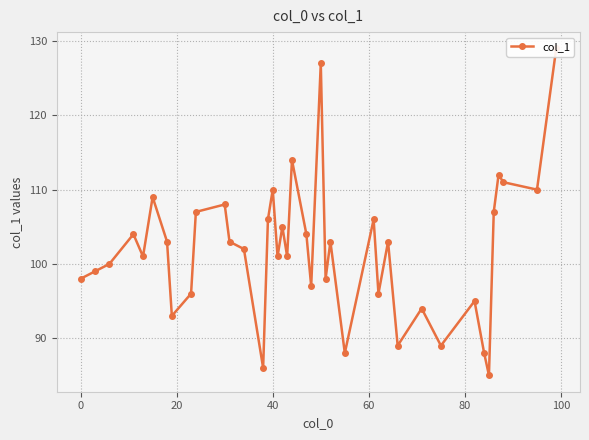

How many lines are shown in the chart?

1